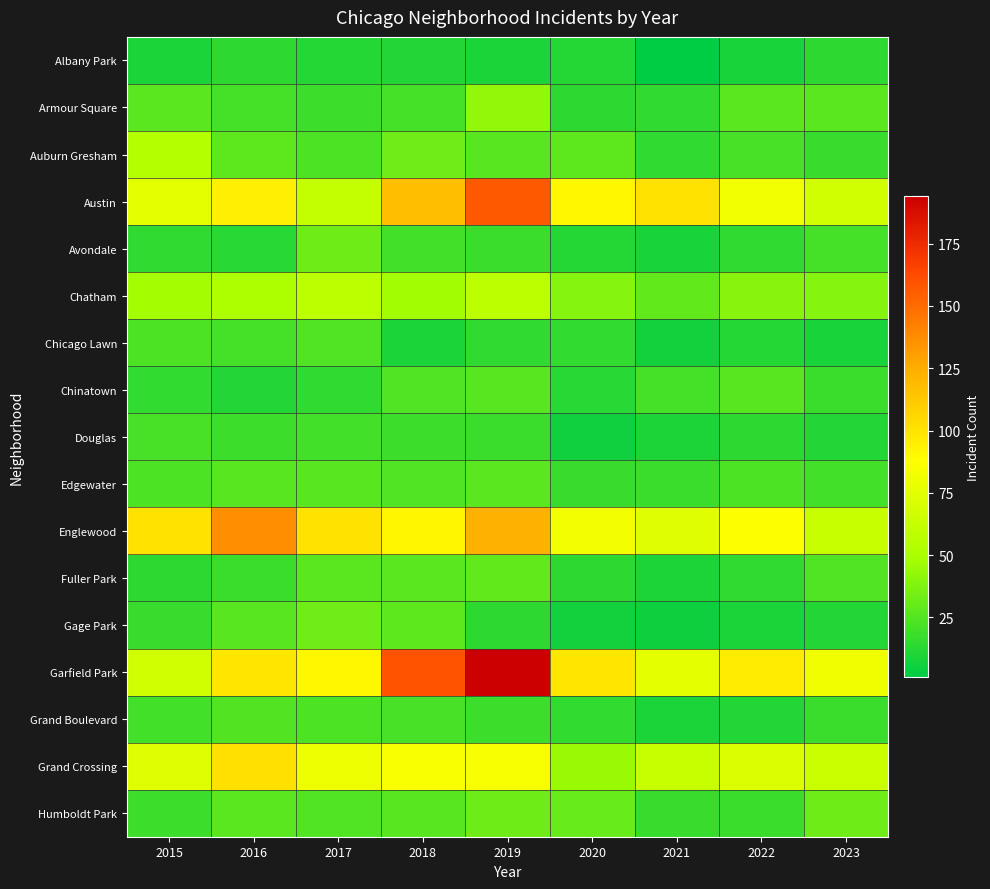

Which has a higher value, 2023 or 2018?

2023